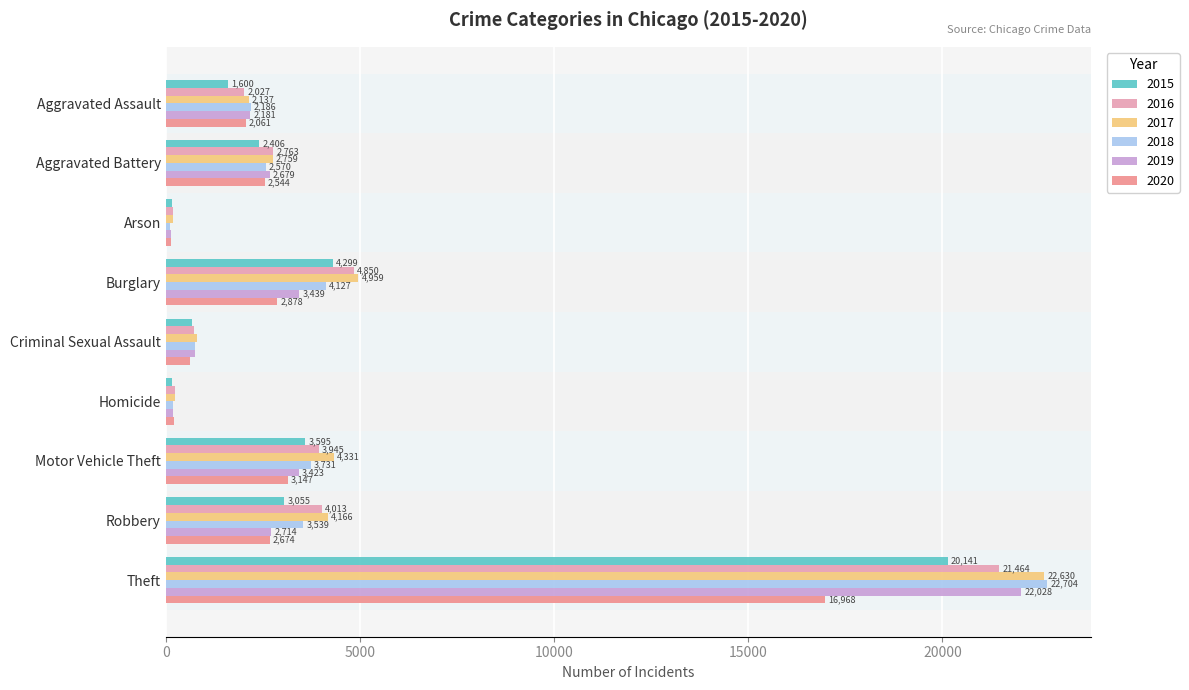

Rank the series at Criminal Sexual Assault from lowest to highest value.

2020, 2015, 2016, 2018, 2019, 2017